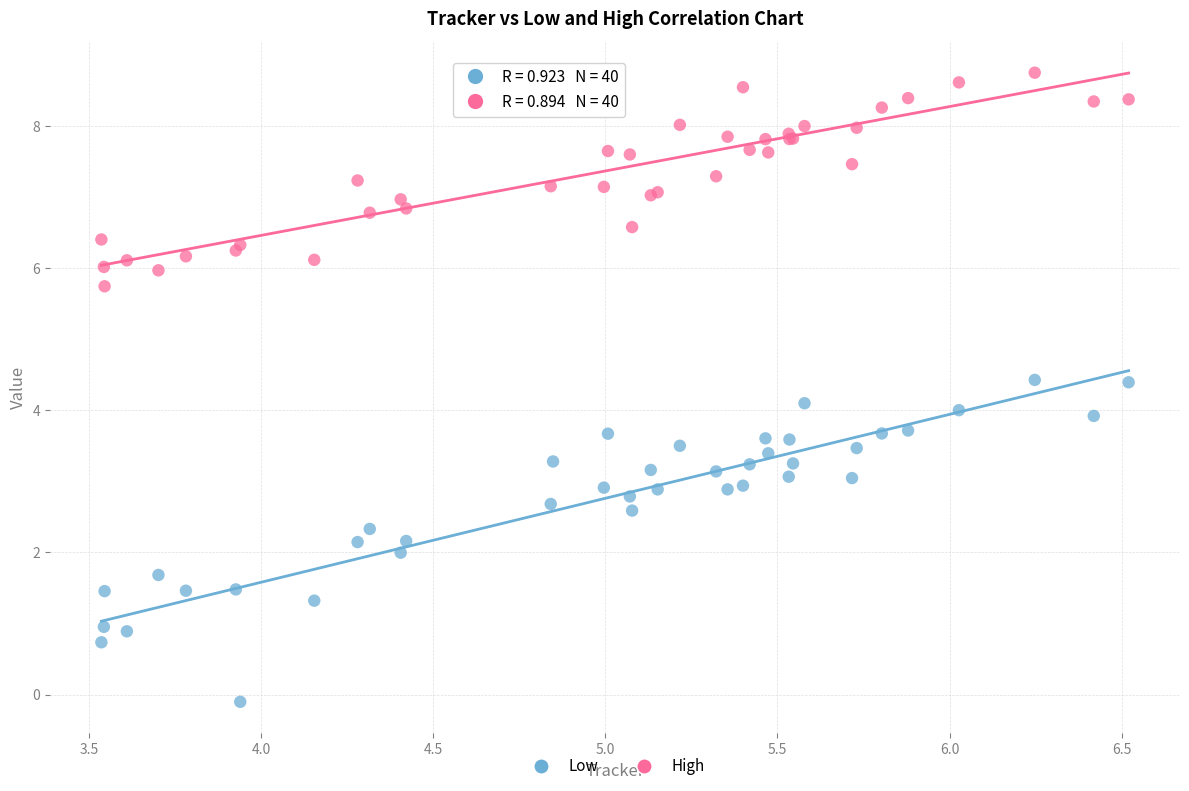

What are all the series names shown in the legend?

Low, High